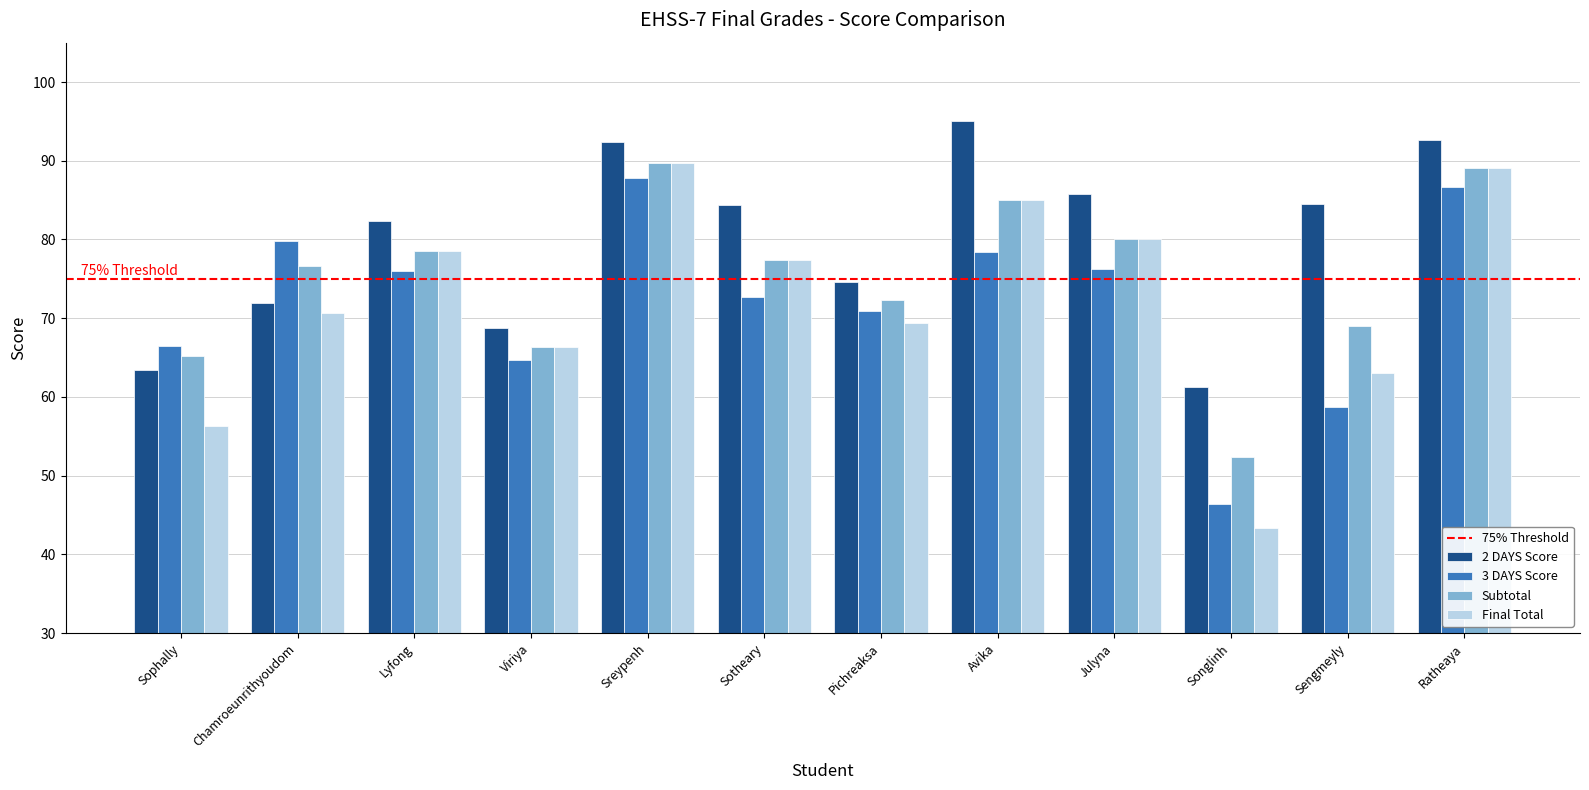

What position from the left is Ratheaya?

12